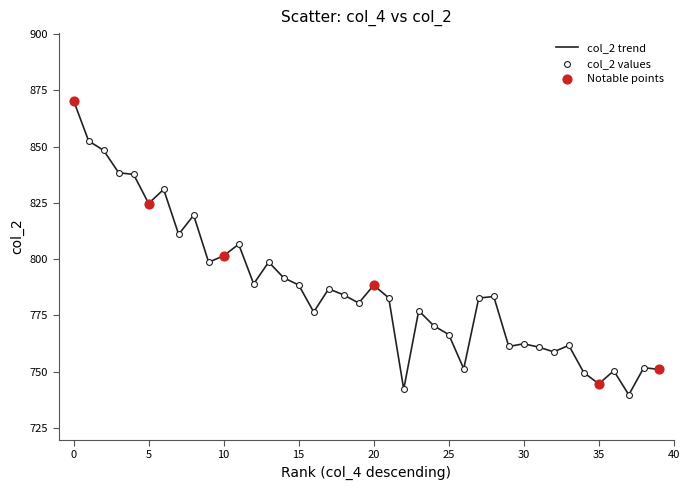

What is the maximum value shown in the chart?

870.4